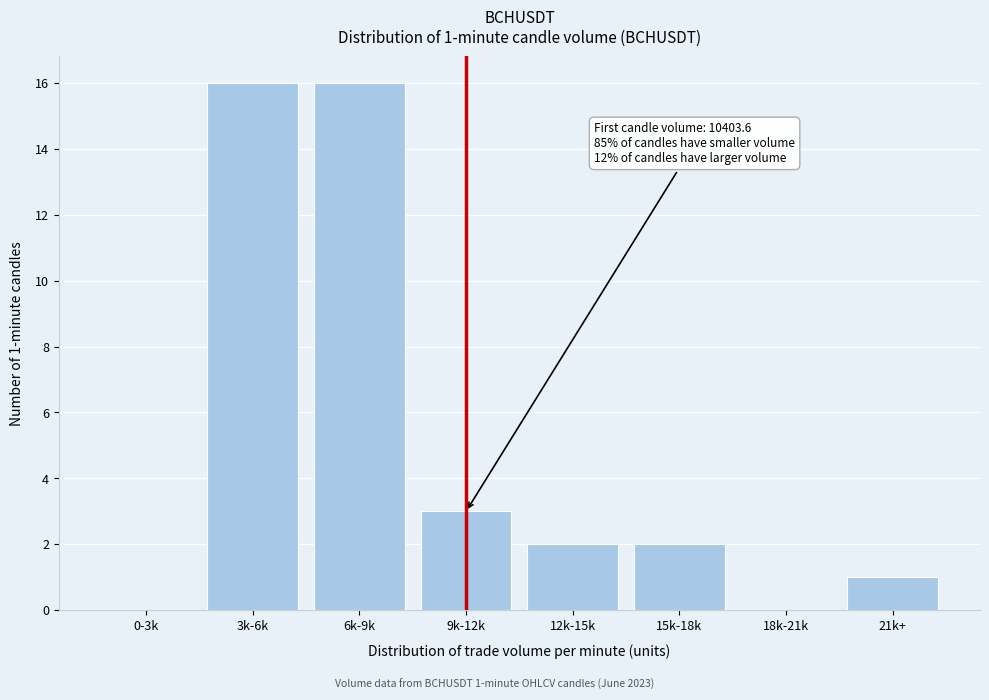

Reading left to right, transcribe all the data shown in this chart.

0-3k=0	3k-6k=16	6k-9k=16	9k-12k=3	12k-15k=2	15k-18k=2	18k-21k=0	21k+=1